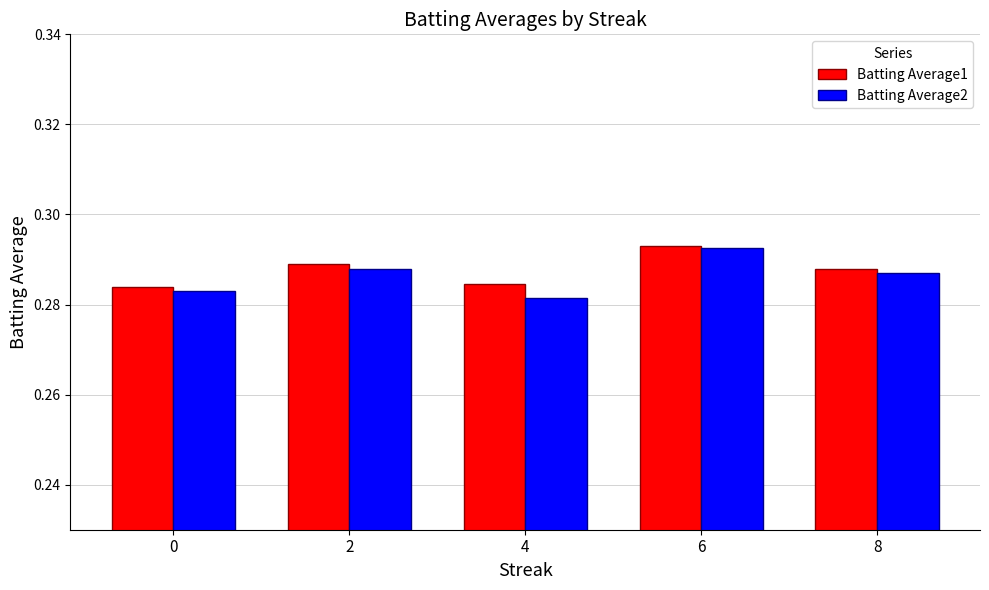

Are the bars grouped side by side (vs. stacked)?

Yes